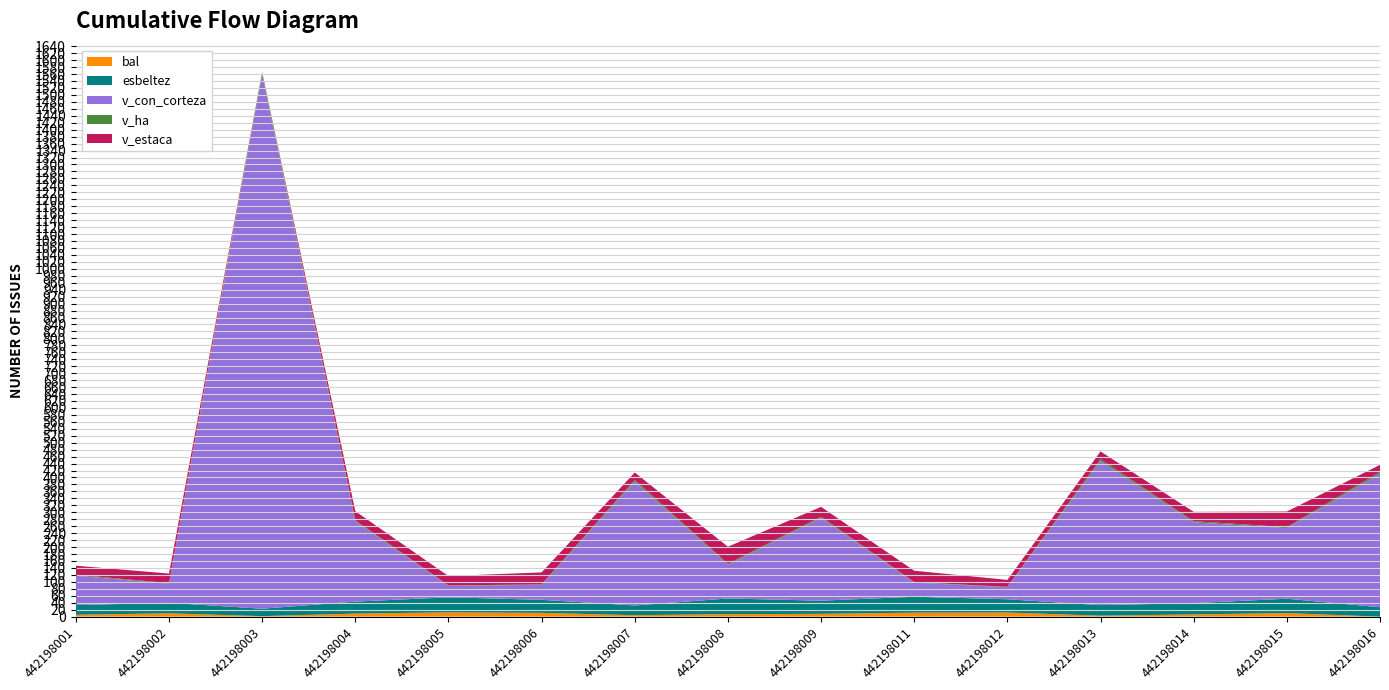

Reading right to left, list all the values displayed in this chart.

bal: 442198016=0.0	442198015=10.2	442198014=6.3	442198013=2.7	442198012=11.8	442198011=11.4	442198009=8.0	442198008=7.2	442198007=4.1	442198006=10.8	442198005=12.2	442198004=8.7	442198003=1.4	442198002=9.5	442198001=5.3
esbeltez: 442198016=27.0	442198015=41.3	442198014=32.5	442198013=30.3	442198012=38.2	442198011=45.8	442198009=37.9	442198008=45.1	442198007=28.1	442198006=37.5	442198005=43.3	442198004=34.5	442198003=21.4	442198002=30.2	442198001=27.9
v_con_corteza: 442198016=383.7	442198015=202.7	442198014=232.2	442198013=413.8	442198012=34.5	442198011=40.7	442198009=238.1	442198008=96.5	442198007=356.0	442198006=43.0	442198005=33.0	442198004=230.6	442198003=1535.5	442198002=54.9	442198001=84.5
v_ha: 442198016=5.4	442198015=2.9	442198014=3.3	442198013=5.8	442198012=1.1	442198011=1.3	442198009=3.4	442198008=3.1	442198007=5.0	442198006=1.4	442198005=1.1	442198004=3.3	442198003=7.8	442198002=1.8	442198001=2.7
v_estaca: 442198016=20.3	442198015=45.1	442198014=26.8	442198013=22.3	442198012=20.0	442198011=32.8	442198009=28.4	442198008=49.2	442198007=21.2	442198006=34.5	442198005=27.1	442198004=26.2	442198003=0.0	442198002=27.5	442198001=25.9